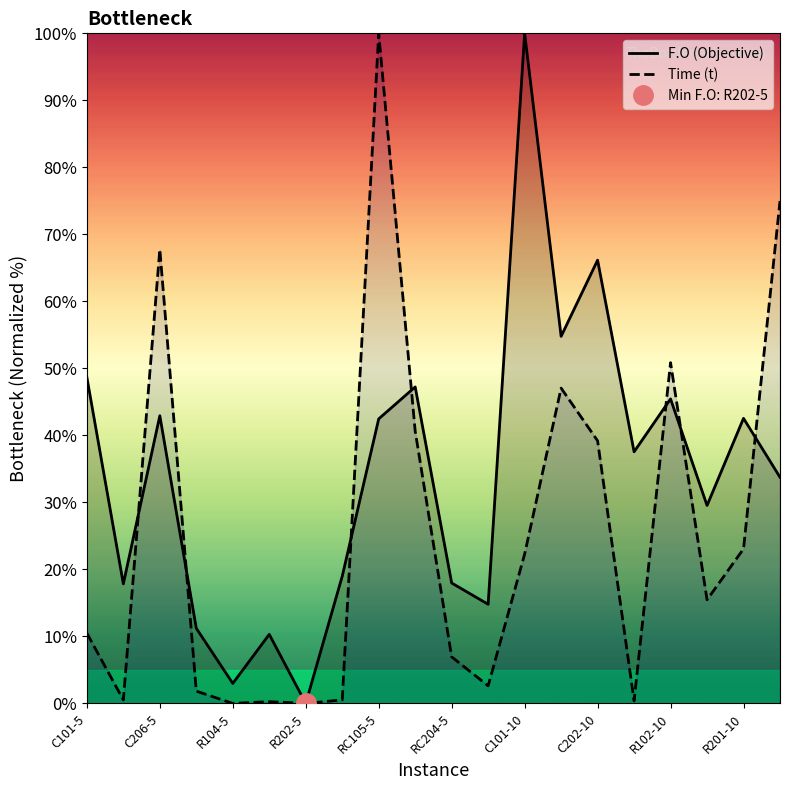

The Time (t) series shows -41.7 at R104-5. True or false?

False